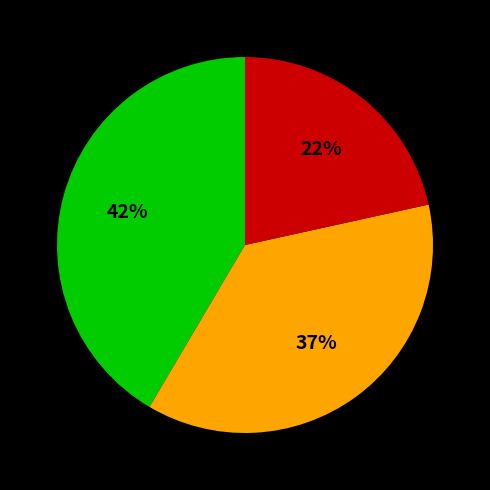

Count the number of slices in the pie.

3